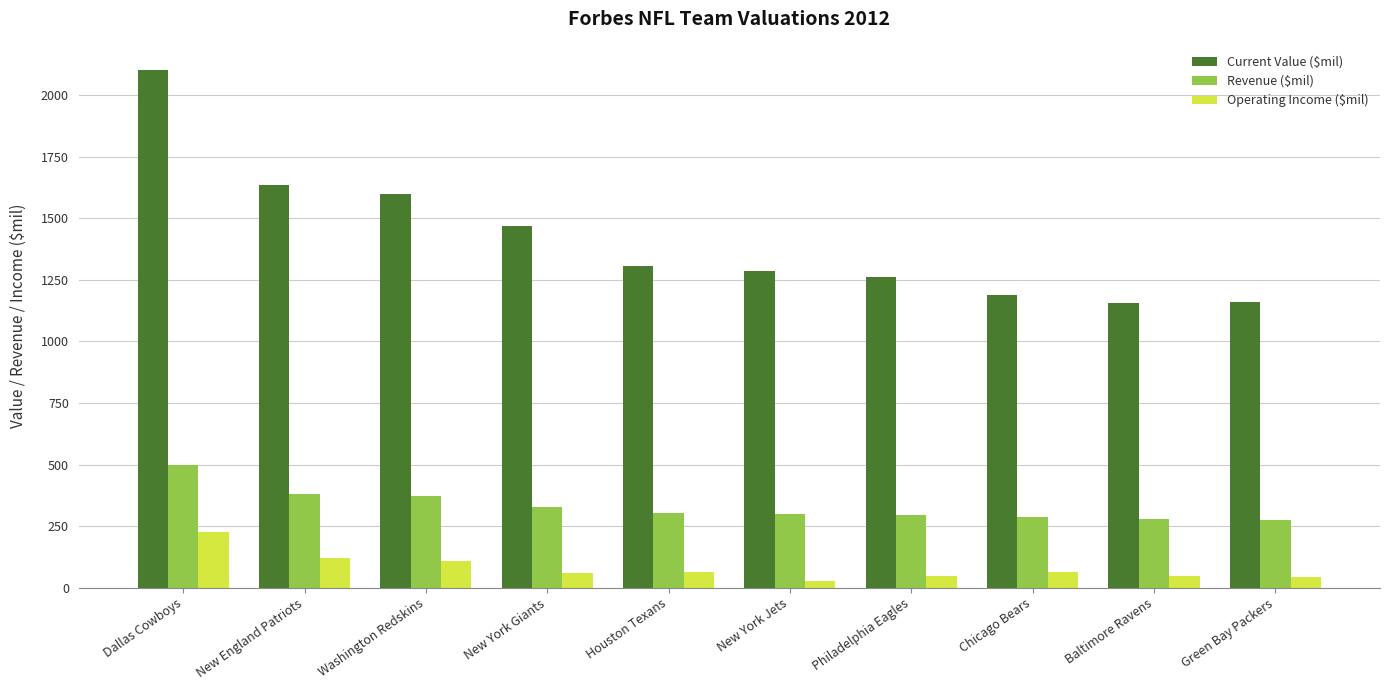

What is the highest value of the Current Value ($mil) series?

2100.0